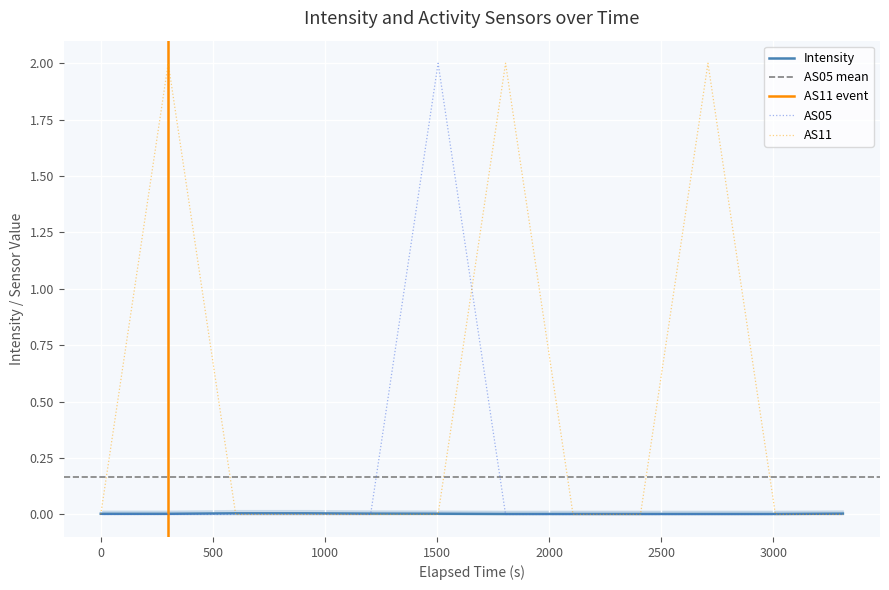

How many values in the AS11 series exceed 0?

3